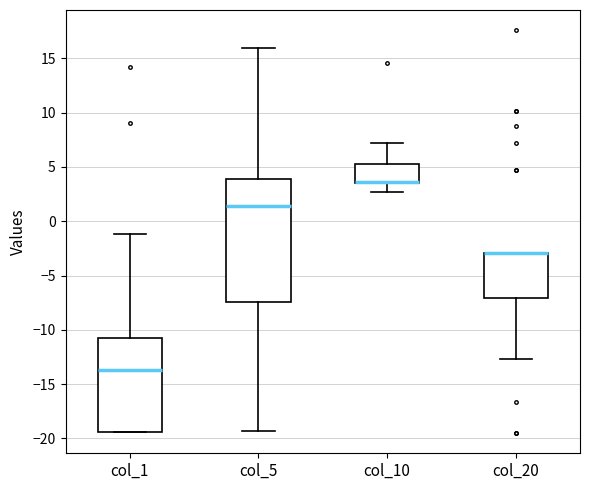

Reading left to right, read every box against the y-axis: the position of its median line, the range the box covers, and the ends of its whiskers. The values are not printed on the chart, so give them approximately, as read against the axis.

col_1: median -13.5, box -19.5 to -10.5, whiskers -19.5 to -1.0
col_5: median 1.5, box -7.5 to 4.0, whiskers -19.5 to 16.0
col_10: median 3.5 (drawn on the box's lower edge), box 3.5 to 5.0, whiskers 2.5 to 7.0
col_20: median -3.0 (drawn on the box's upper edge), box -7.0 to -3.0, whiskers -12.5 to -3.0